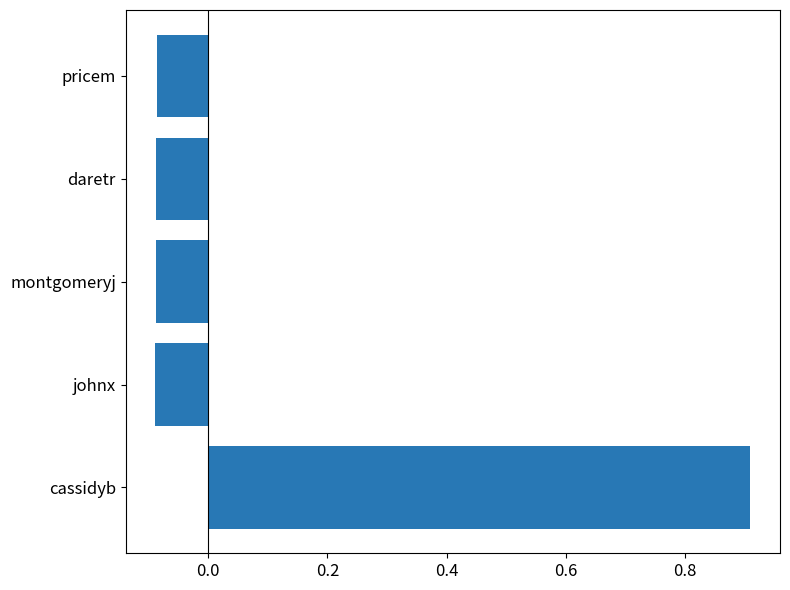

What is the approximate value at cassidyb?

0.9